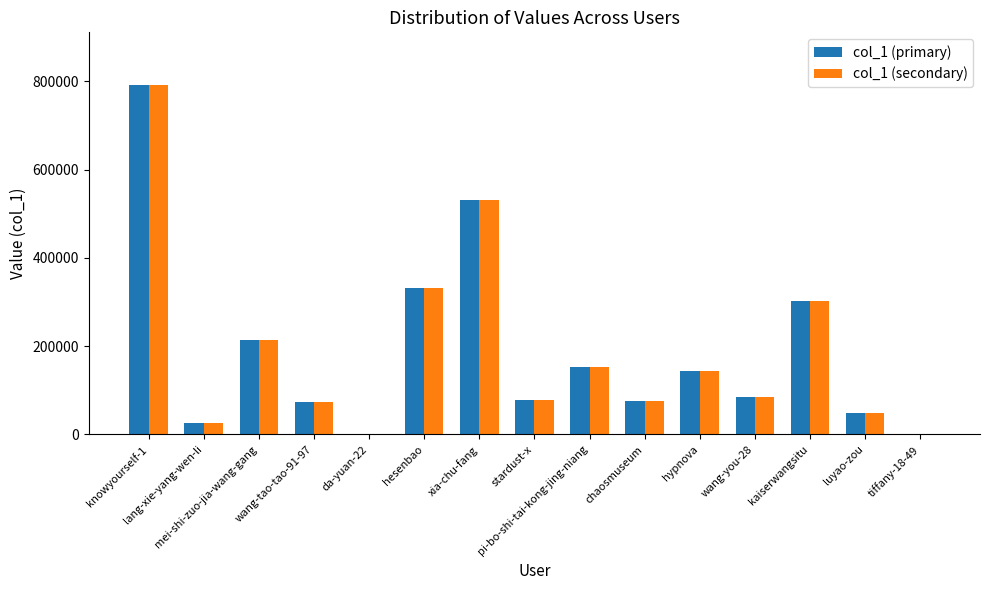

How many series are shown in this chart?

2